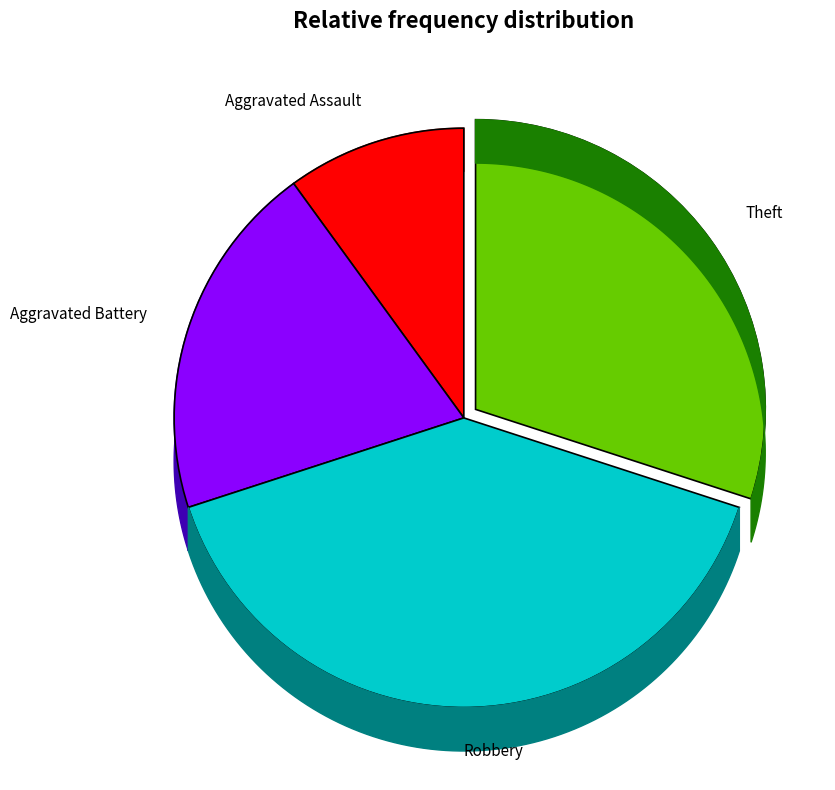

True or false: Aggravated Battery accounts for 20% of the total.

True